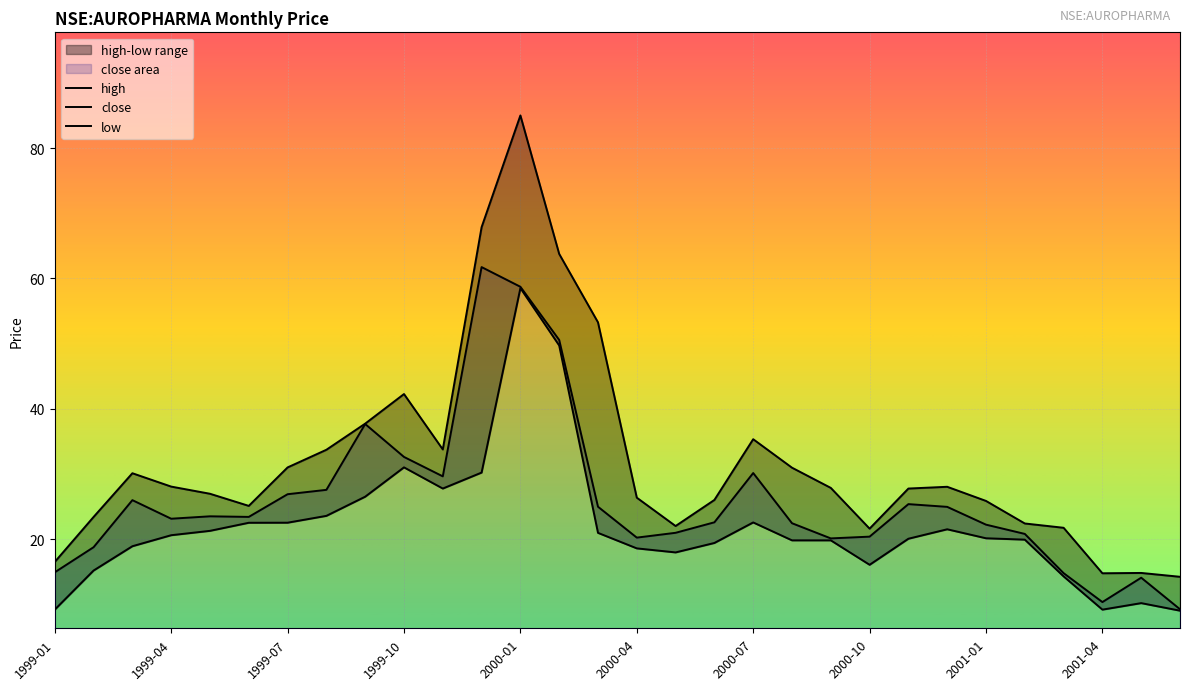

Between 1999-10 and 1999-11, which series saw the biggest shift?

high